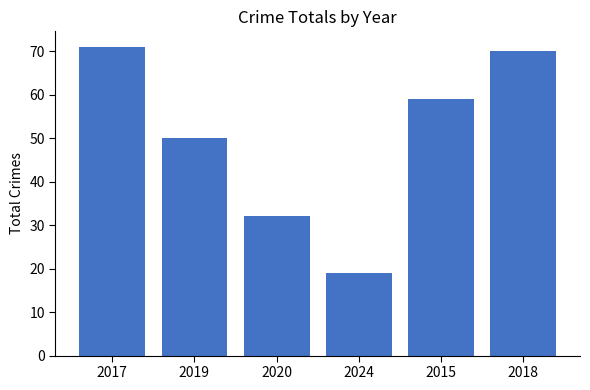

Approximately how many times larger is the value at 2017 compared to 2024?

3.7